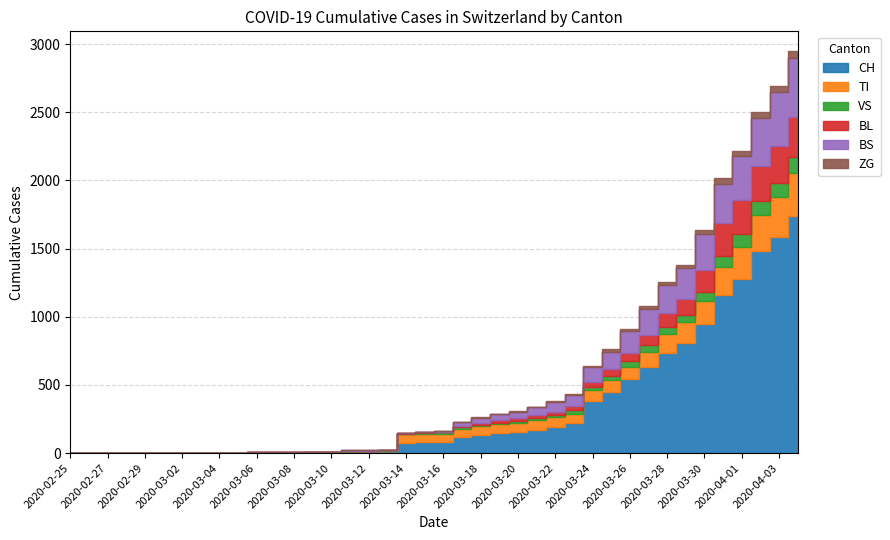

The value of BS at 2020-03-15 is -450. True or false?

False